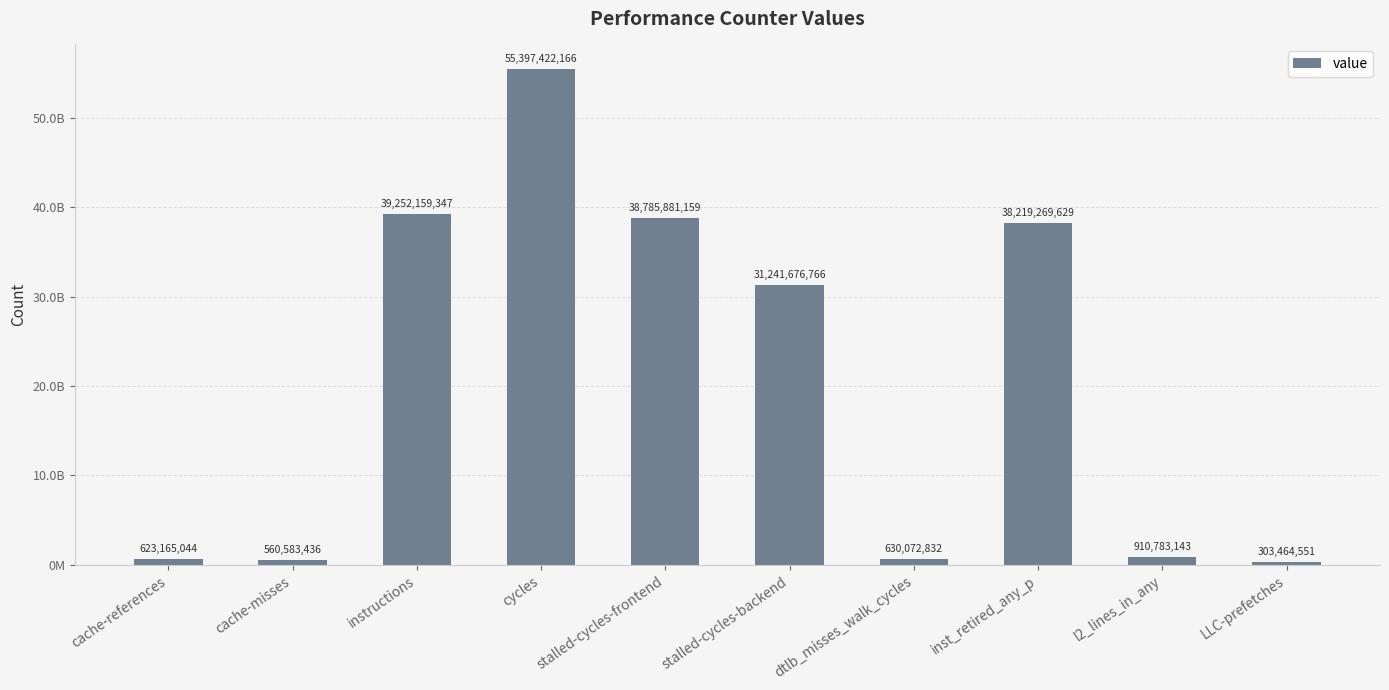

Rank the categories by value from highest to lowest.

cycles, instructions, stalled-cycles-frontend, inst_retired_any_p, stalled-cycles-backend, l2_lines_in_any, dtlb_misses_walk_cycles, cache-references, cache-misses, LLC-prefetches